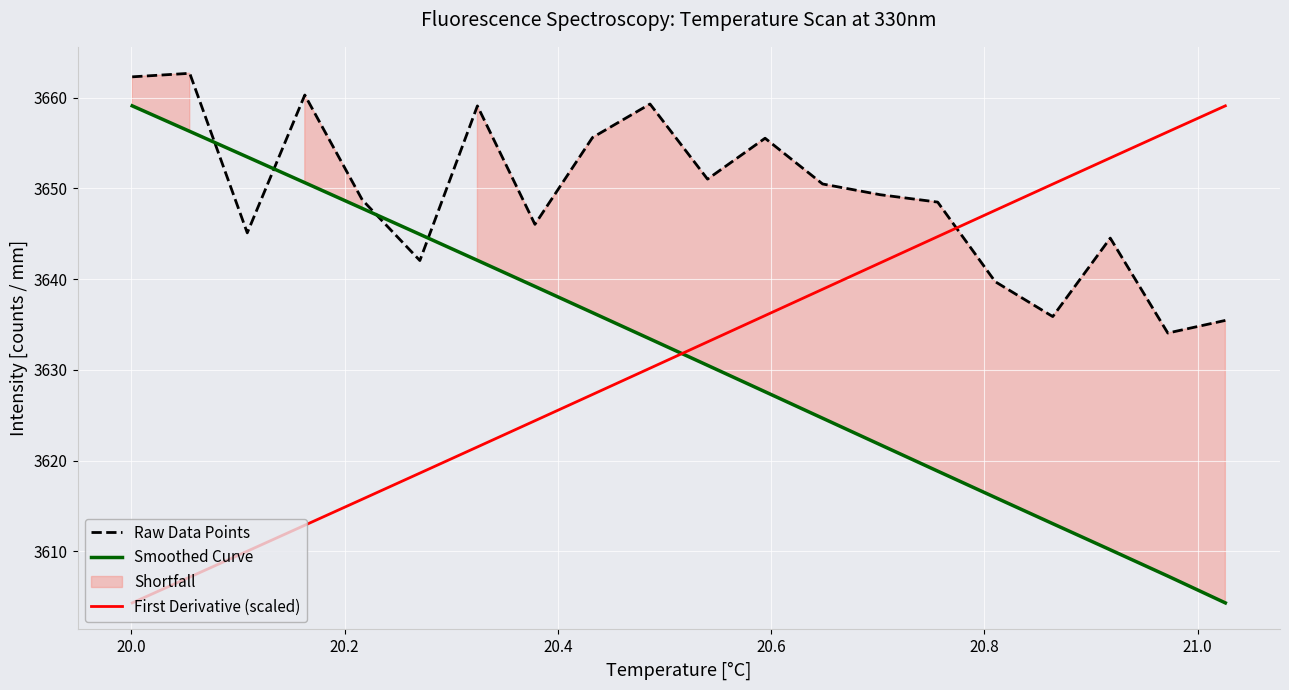

What is the value of the Raw Data Points point at the 13th from the left?

3650.5